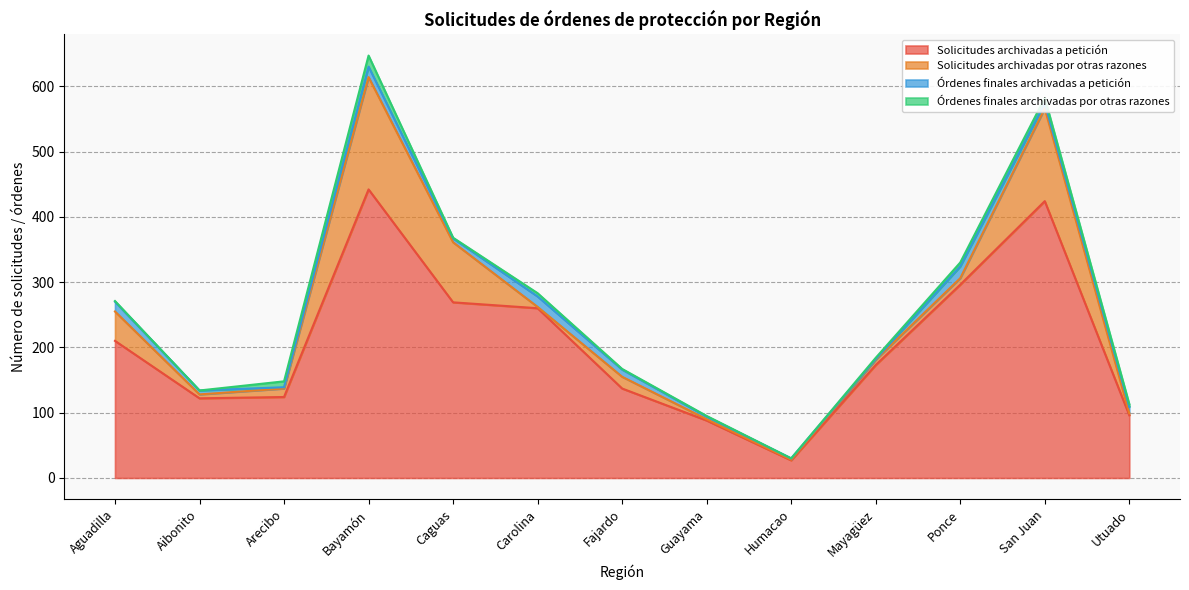

Reading left to right, what are all the values shown in this chart?

Solicitudes archivadas a petición: 210	122	124	442	269	260	137	88	27	173	296	424	96
Solicitudes archivadas por otras razones: 45	6	13	172	92	2	18	2	1	8	10	142	3
Órdenes finales archivadas a petición: 15	6	2	16	6	16	11	4	2	1	18	8	10
Órdenes finales archivadas por otras razones: 1	0	9	17	1	5	1	1	0	2	6	8	4